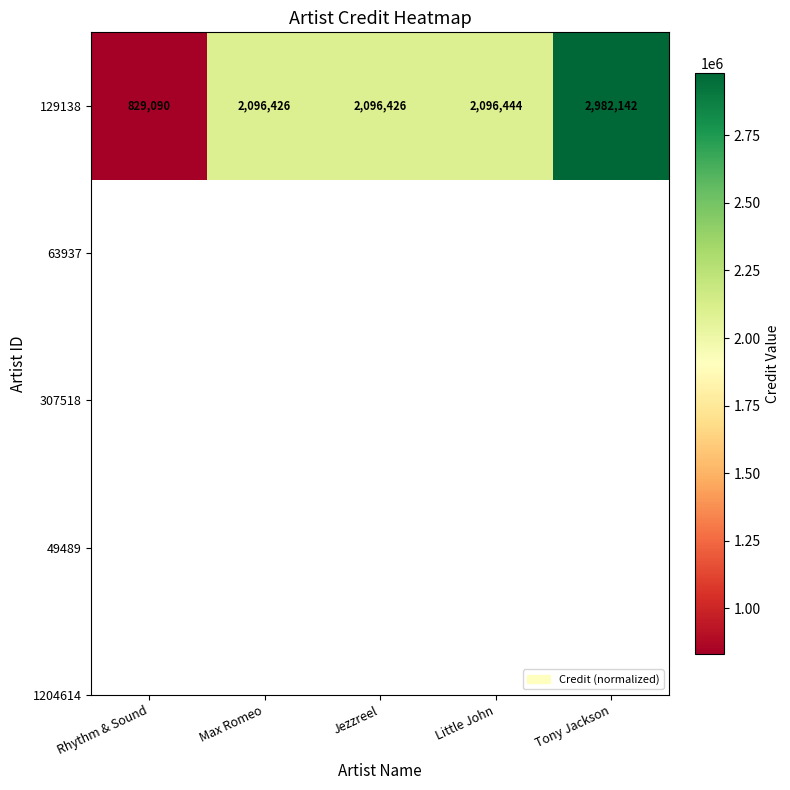

Approximately how many times larger is the value at Rhythm & Sound compared to Little John?

0.4